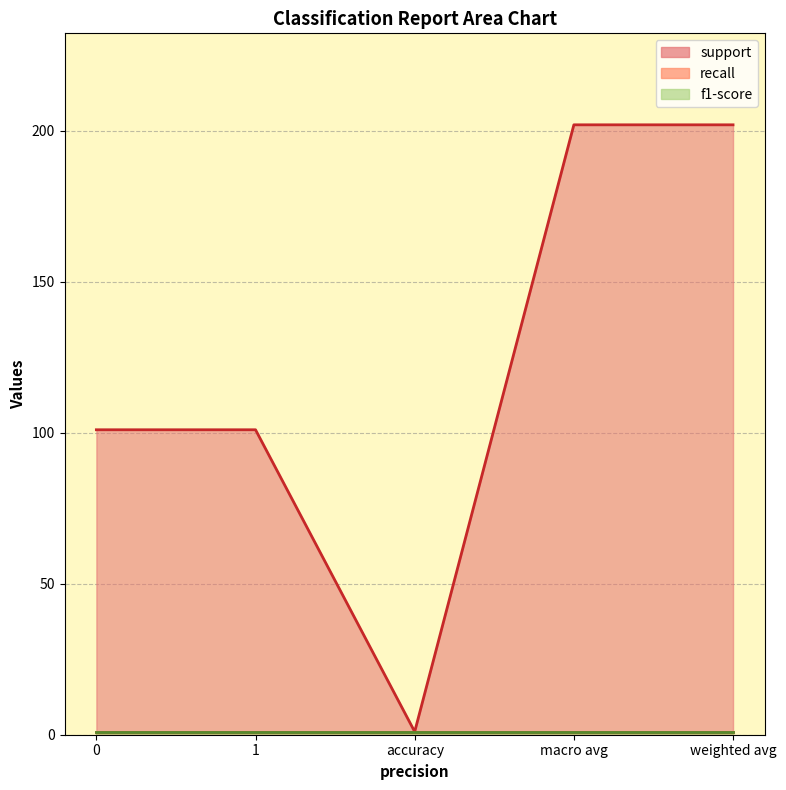

Reading left to right, list all the values displayed in this chart.

support: 0=101	1=101	accuracy=1	macro avg=202	weighted avg=202
recall: 0=1	1=1	accuracy=1	macro avg=1	weighted avg=1
f1-score: 0=1	1=1	accuracy=1	macro avg=1	weighted avg=1